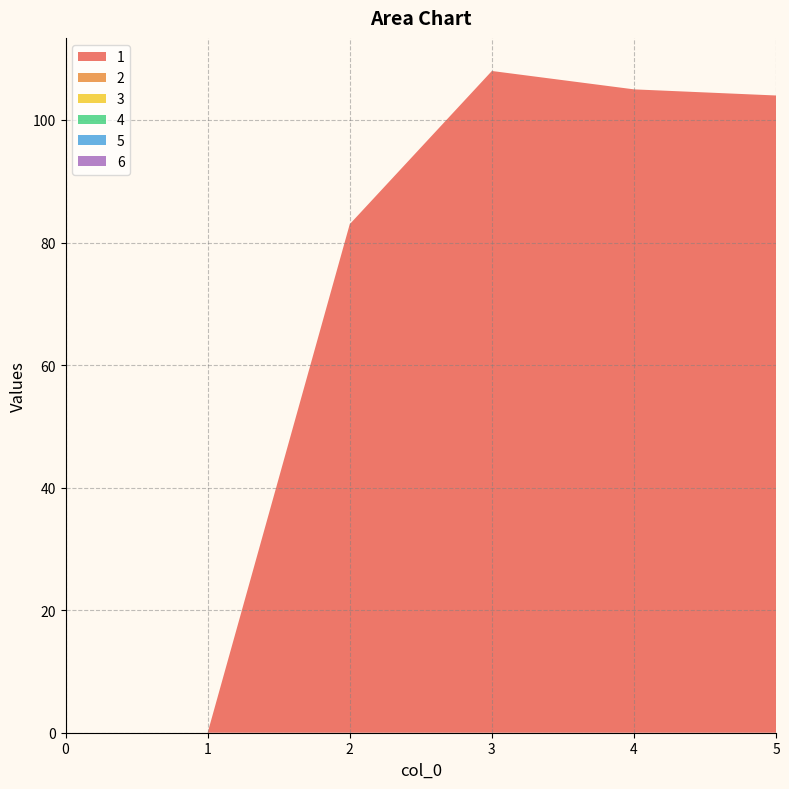

Reading left to right, what are all the values shown in this chart?

1: 0	0	83	108	105	104
2: 0	0	0	0	0	0
3: 0	0	0	0	0	0
4: 0	0	0	0	0	0
5: 0	0	0	0	0	0
6: 0	0	0	0	0	0